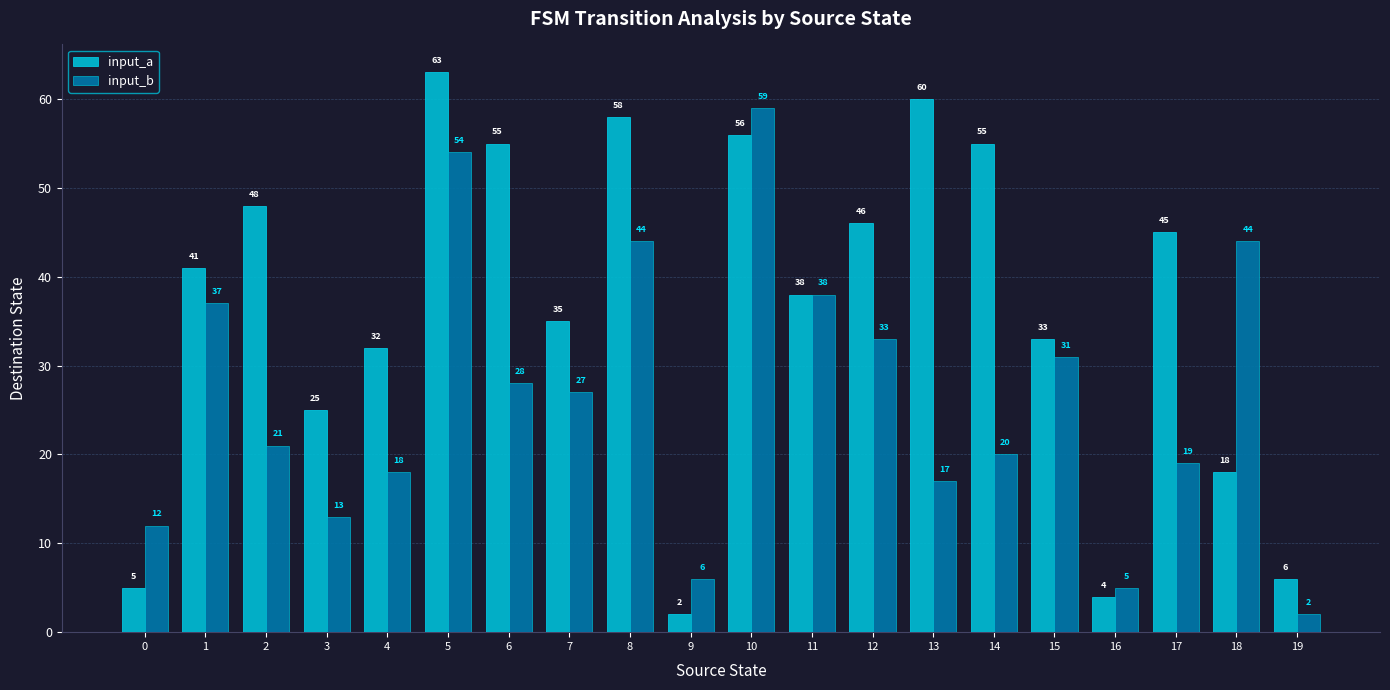

What is the highest value of the input_a series?

63